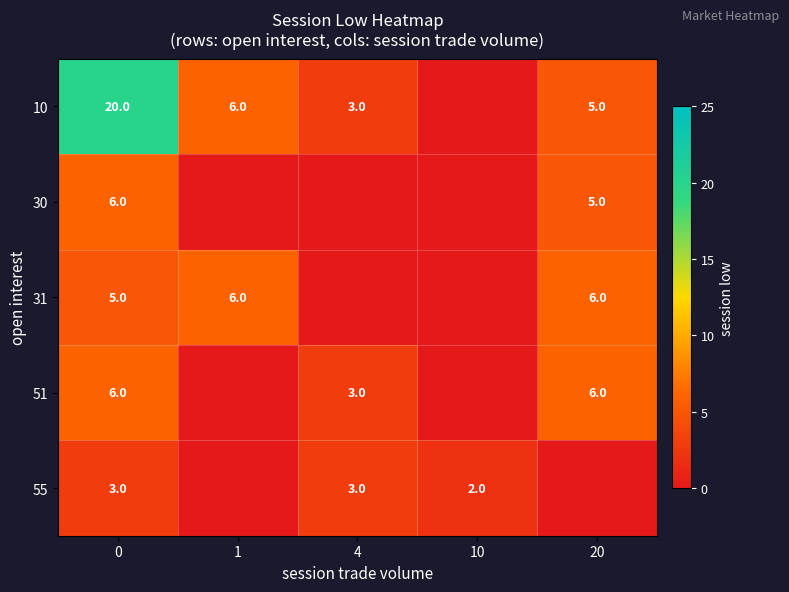

What is the sum of the 55 values at 4 and 10?

5